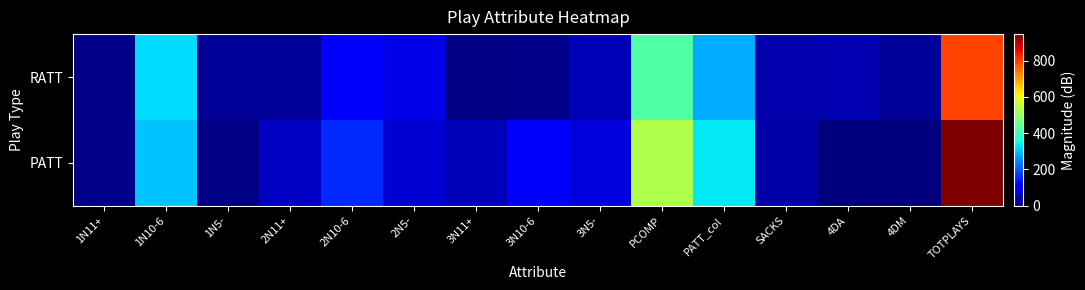

What is the greatest value displayed?

947